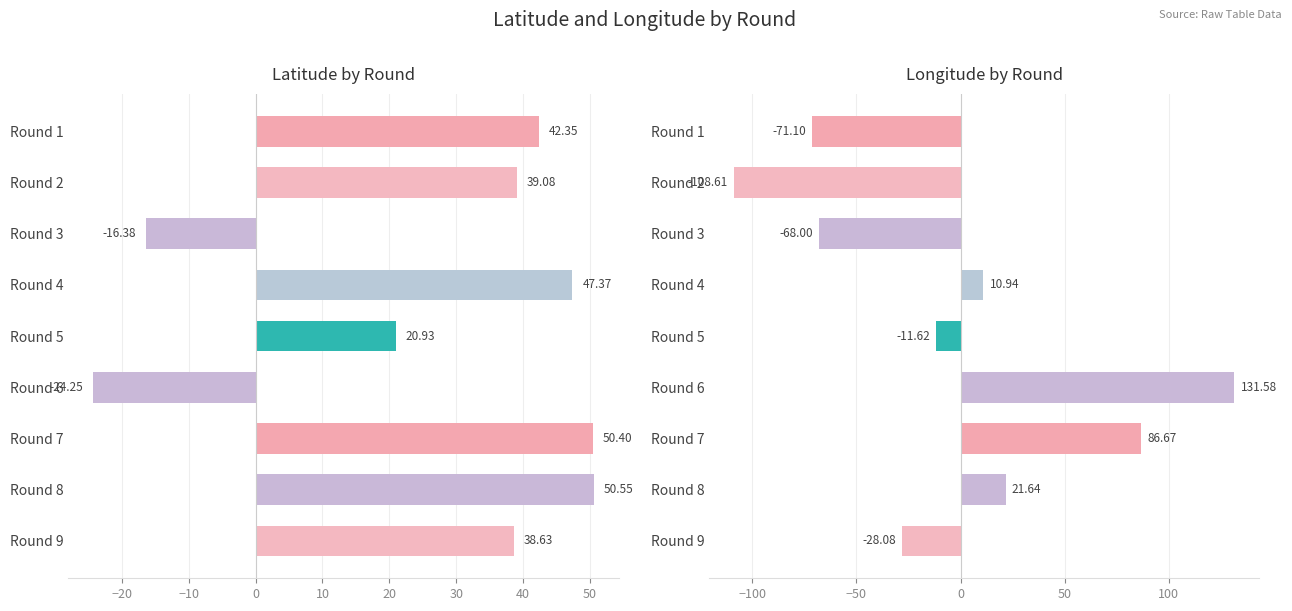

Reading left to right, transcribe all the data shown in this chart.

lat: 42.3	39.1	-16.4	47.4	20.9	-24.3	50.4	50.6	38.6
lng: -71.1	-108.6	-68.0	10.9	-11.6	131.6	86.7	21.6	-28.1